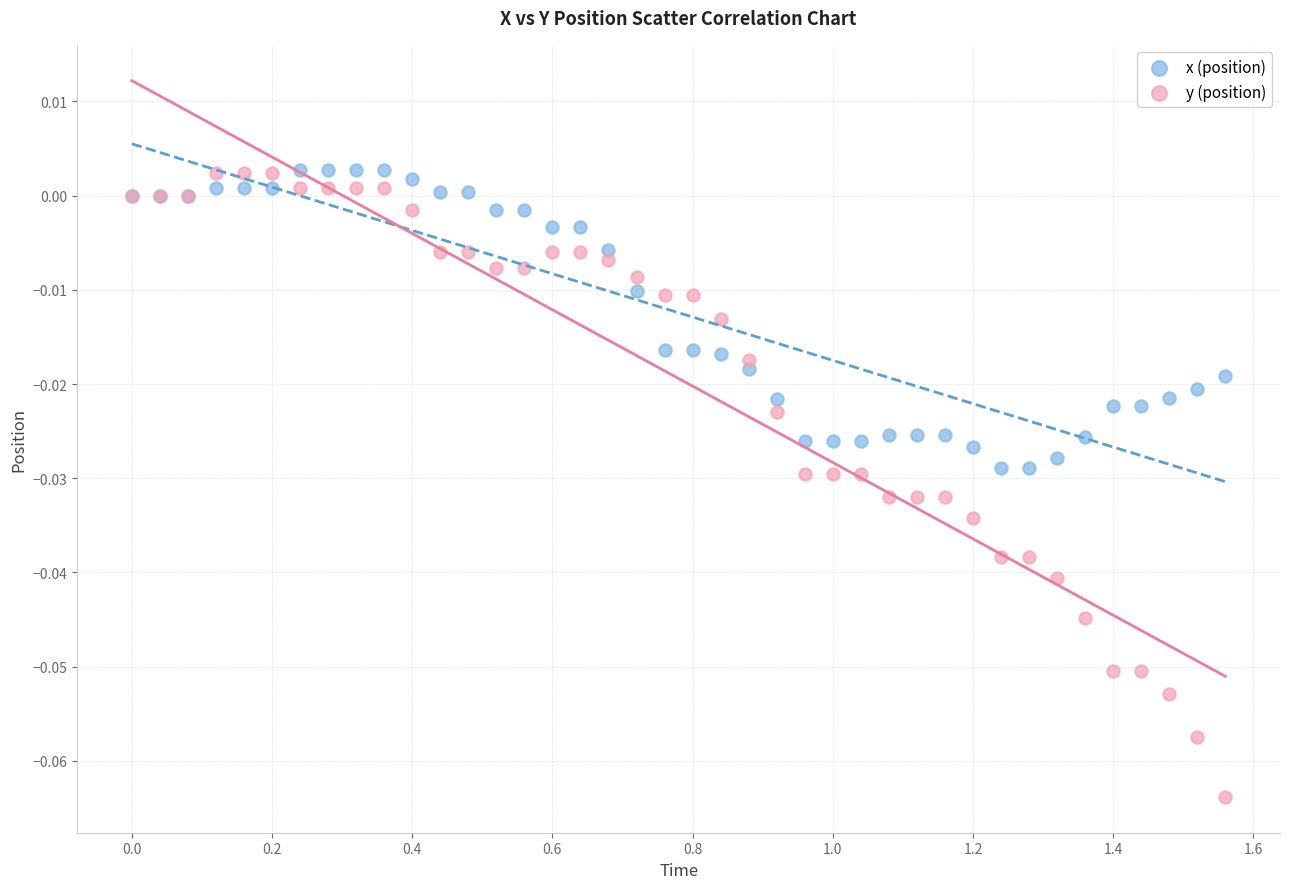

Which series contains the lowest Y value?

y (position)